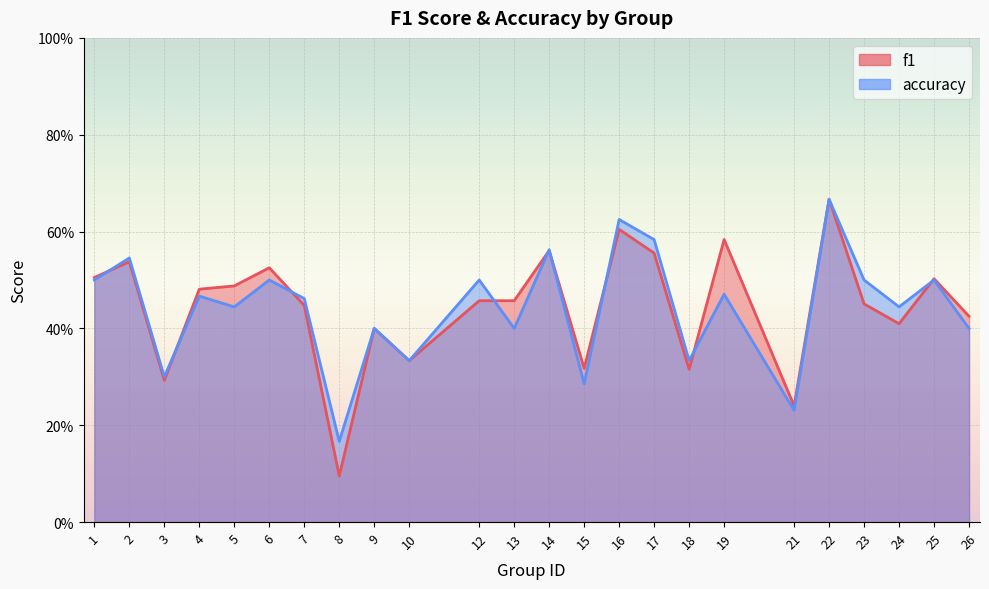

Reading right to left, transcribe all the data shown in this chart.

f1: 26=0.4	25=0.5	24=0.4	23=0.5	22=0.7	21=0.2	19=0.6	18=0.3	17=0.6	16=0.6	15=0.3	14=0.6	13=0.5	12=0.5	10=0.3	9=0.4	8=0.1	7=0.4	6=0.5	5=0.5	4=0.5	3=0.3	2=0.5	1=0.5
accuracy: 26=0.4	25=0.5	24=0.4	23=0.5	22=0.7	21=0.2	19=0.5	18=0.3	17=0.6	16=0.6	15=0.3	14=0.6	13=0.4	12=0.5	10=0.3	9=0.4	8=0.2	7=0.5	6=0.5	5=0.4	4=0.5	3=0.3	2=0.5	1=0.5